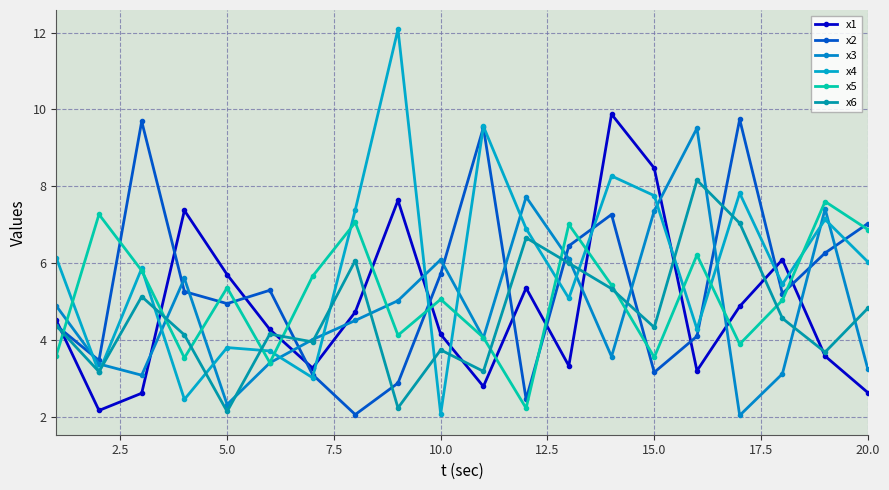

What is the value of the x2 point at the 5th from the left?

4.9